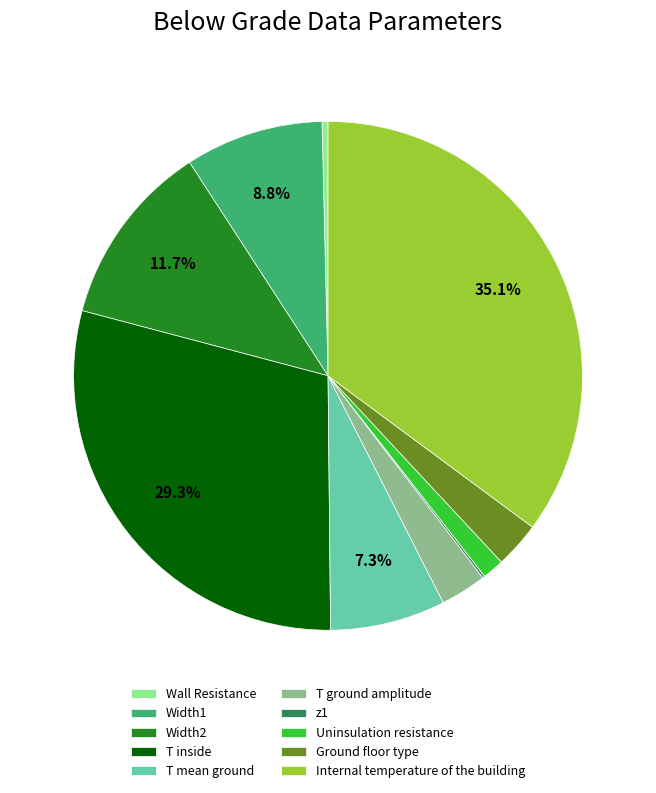

Does any single category account for the majority?

No